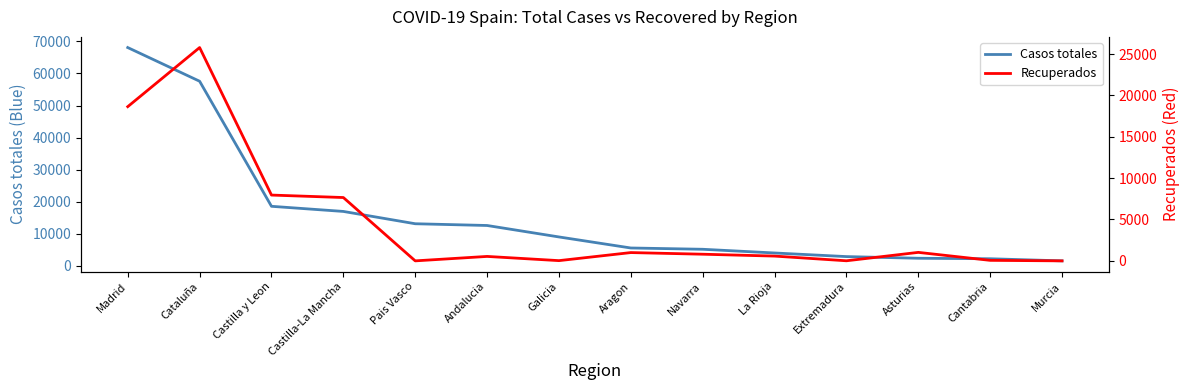

How many lines are shown in the chart?

2